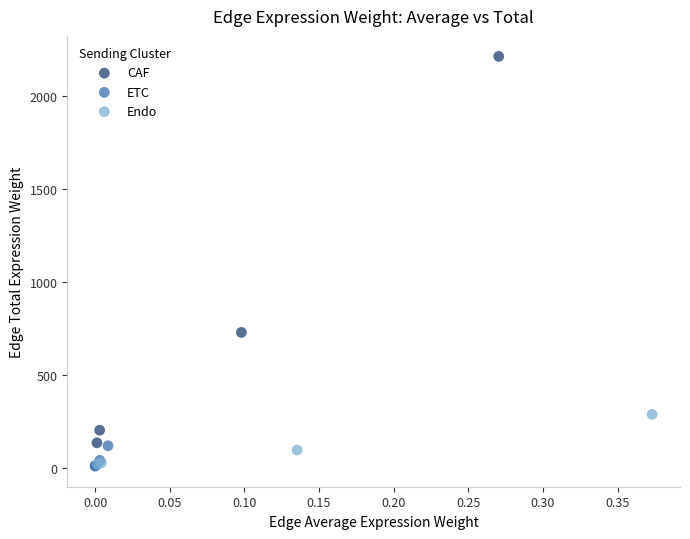

Which series has the largest Y range (max minus min)?

CAF